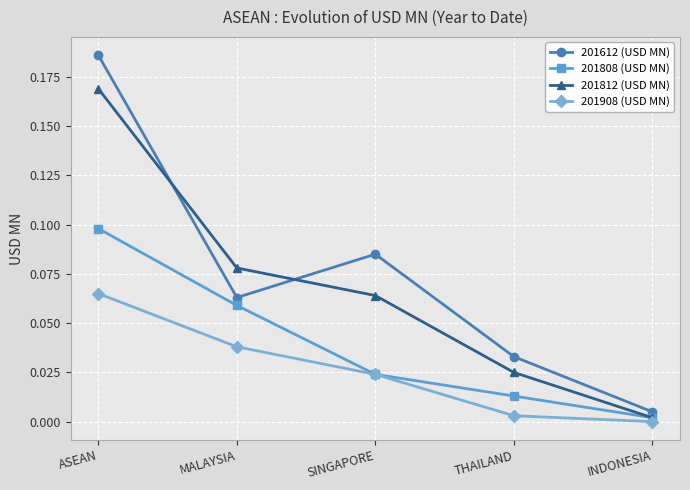

What position from the left is ASEAN?

1